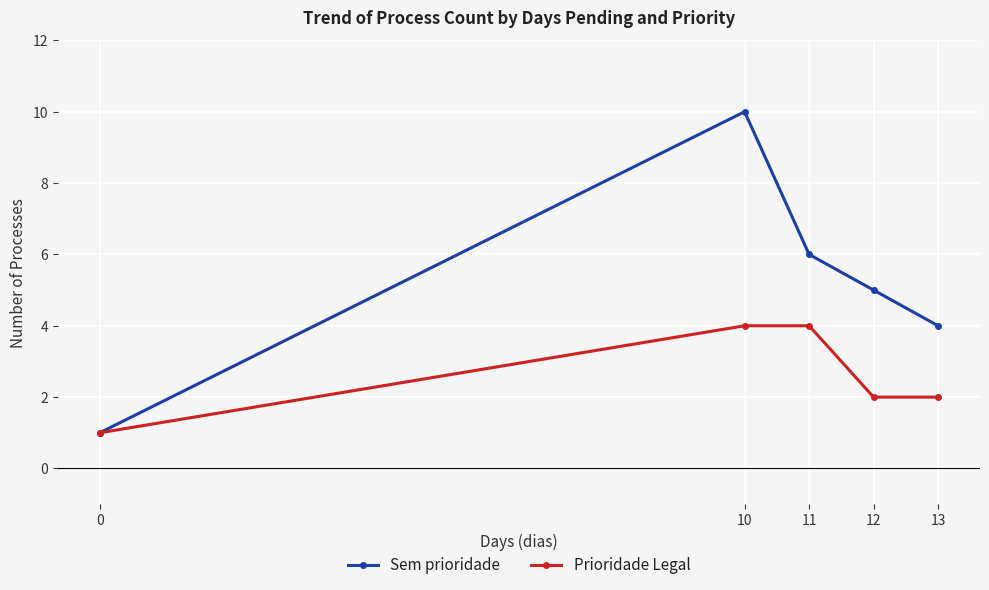

Which series has the widest spread of values?

Sem prioridade